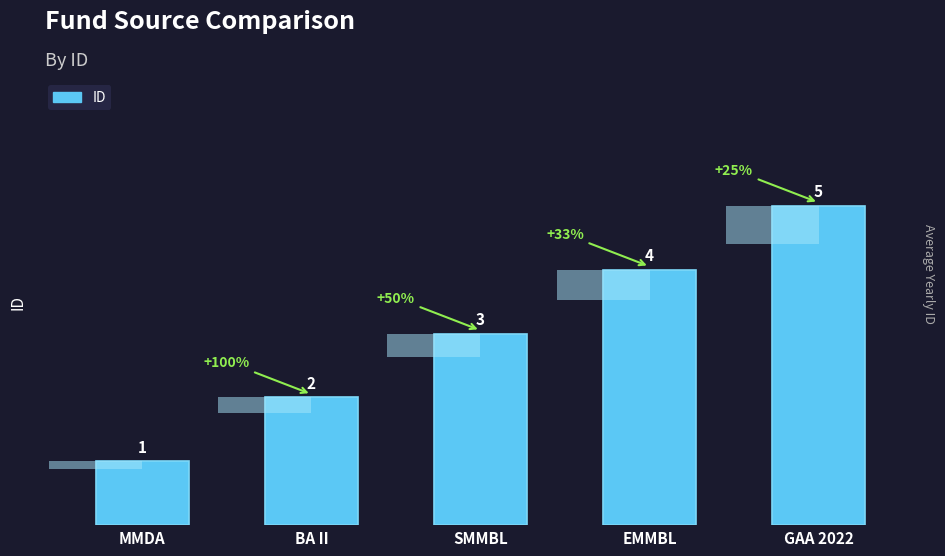

What is the label of the 1st bar from the right?

GAA 2022